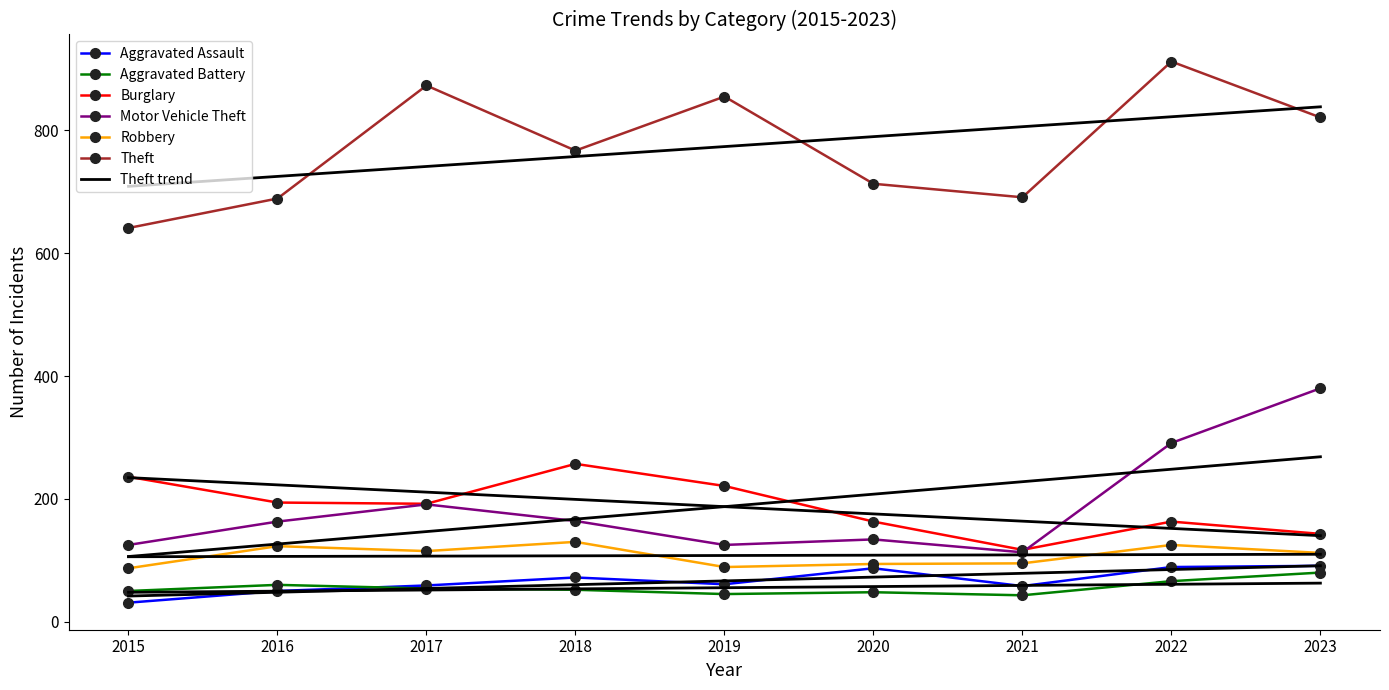

What is the spread (max minus min) of values at 2017?

819